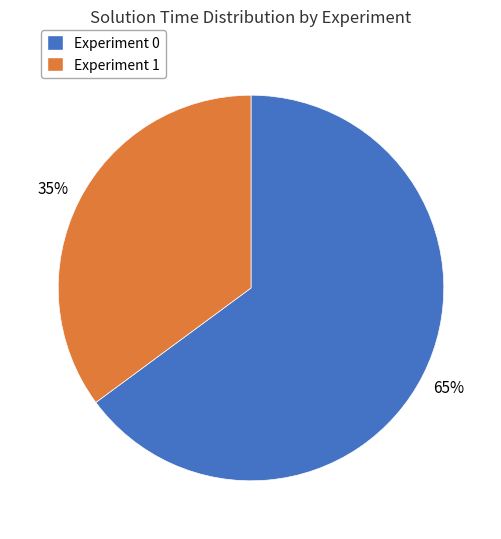

Which slice is the smallest?

Experiment 1